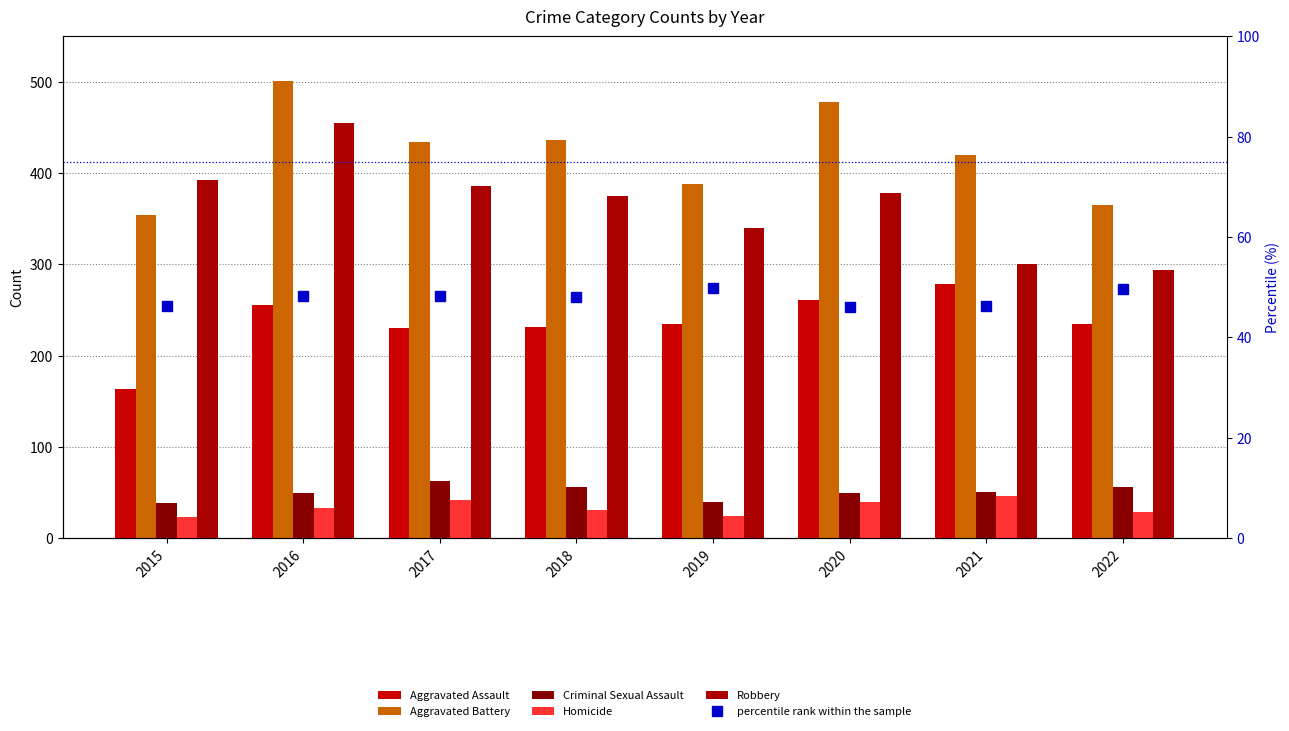

Is the value of percentile rank within the sample at 2019 greater than the value of Homicide at 2021?

Yes